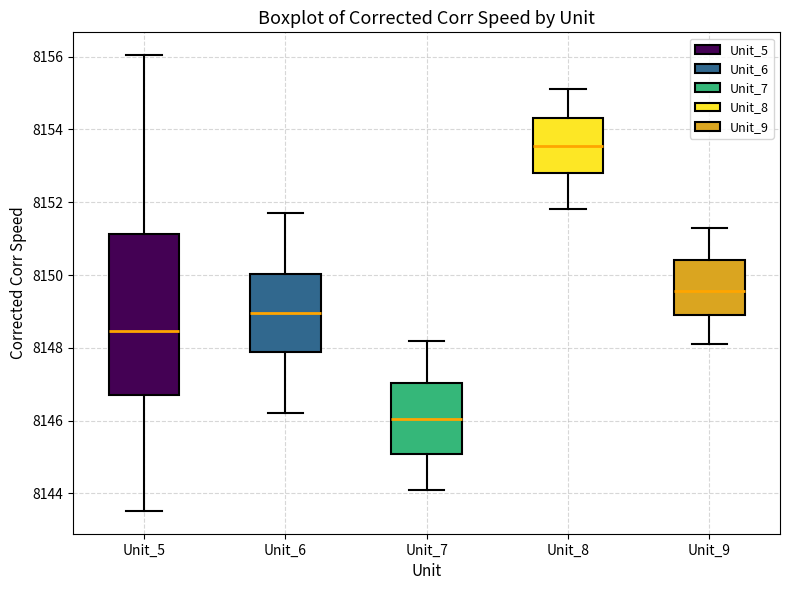

Which box has the highest median line?

Unit_8